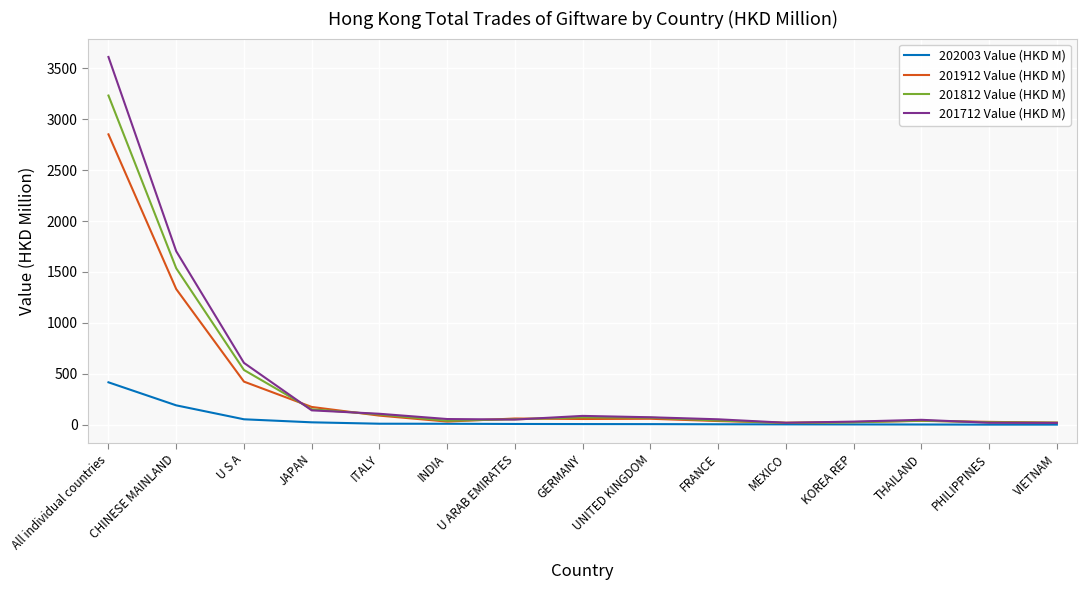

How many series are shown in this chart?

4